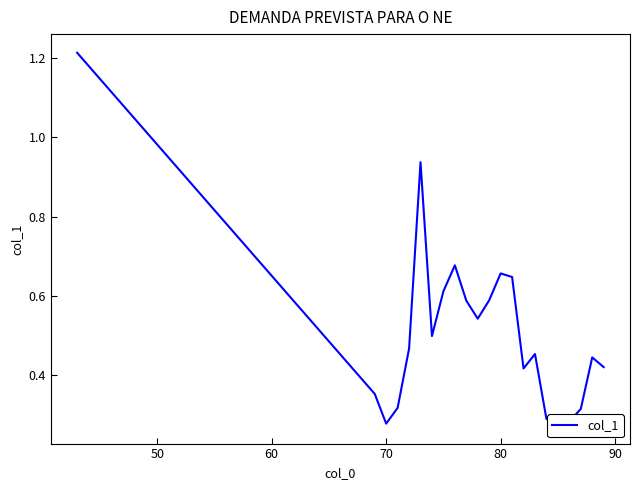

True or false: there are more than 0 points higher than both neighbors.

True